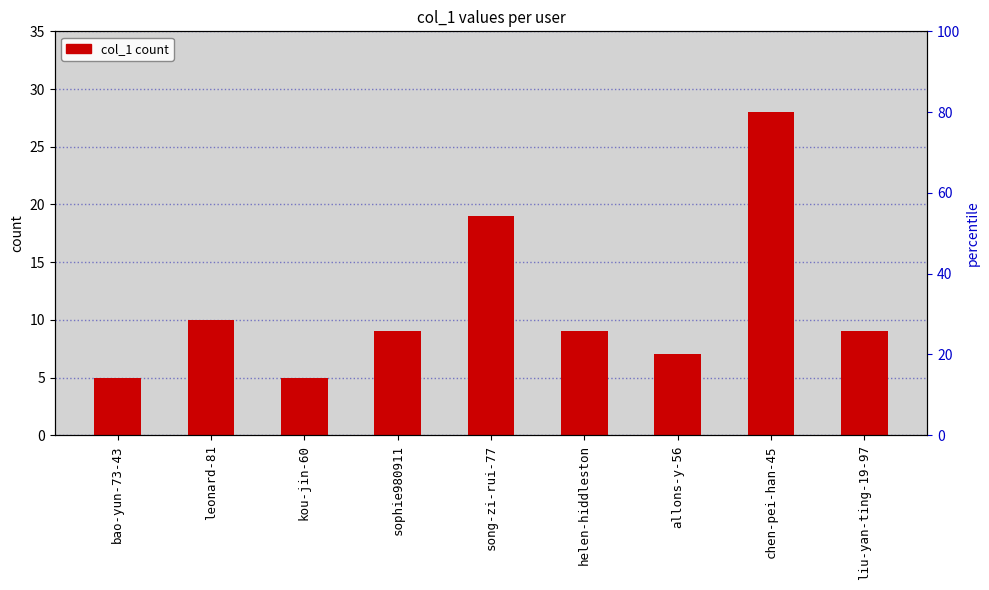

At which label does the data first exceed 9?

leonard-81